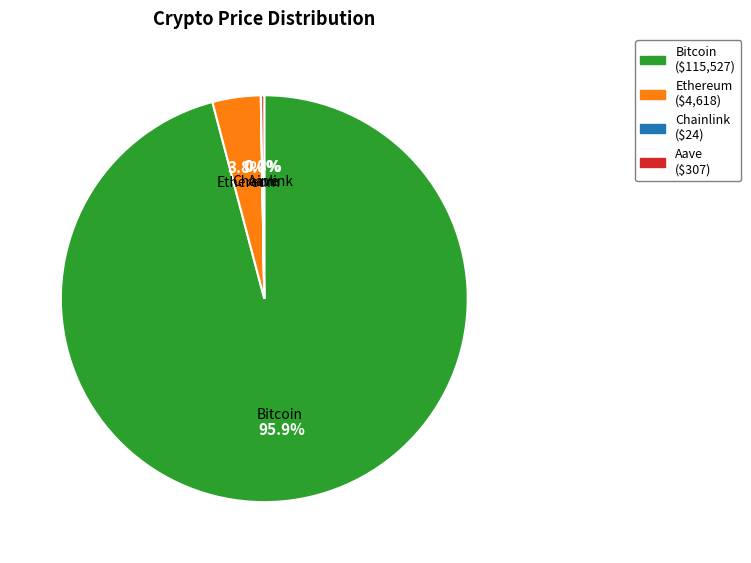

To the nearest percent, what is the difference between the largest and smallest slice percentages?

96%